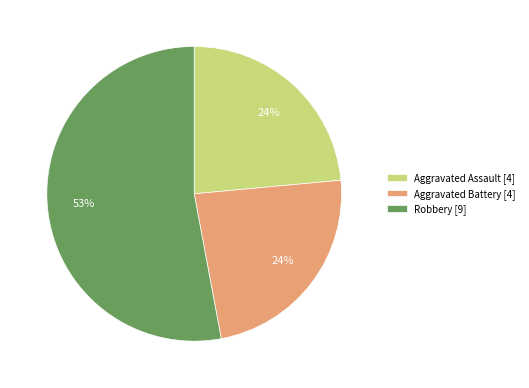

Does any single category account for the majority?

Yes